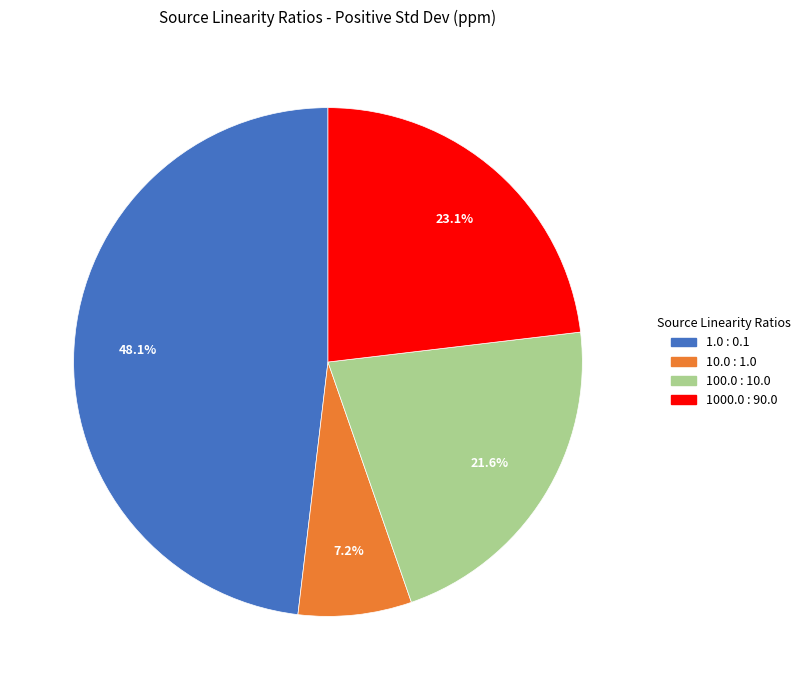

Between 1000.0 : 90.0 and 100.0 : 10.0, which is larger?

1000.0 : 90.0